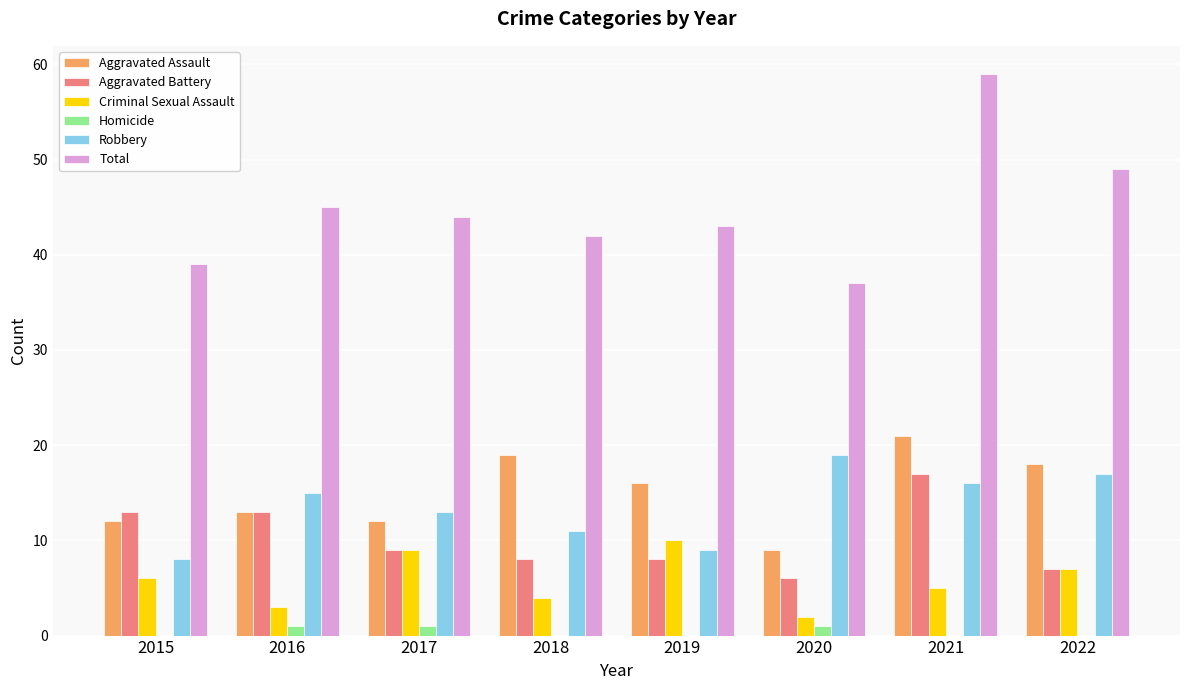

Is it true that Total equals 42 at 2018?

True